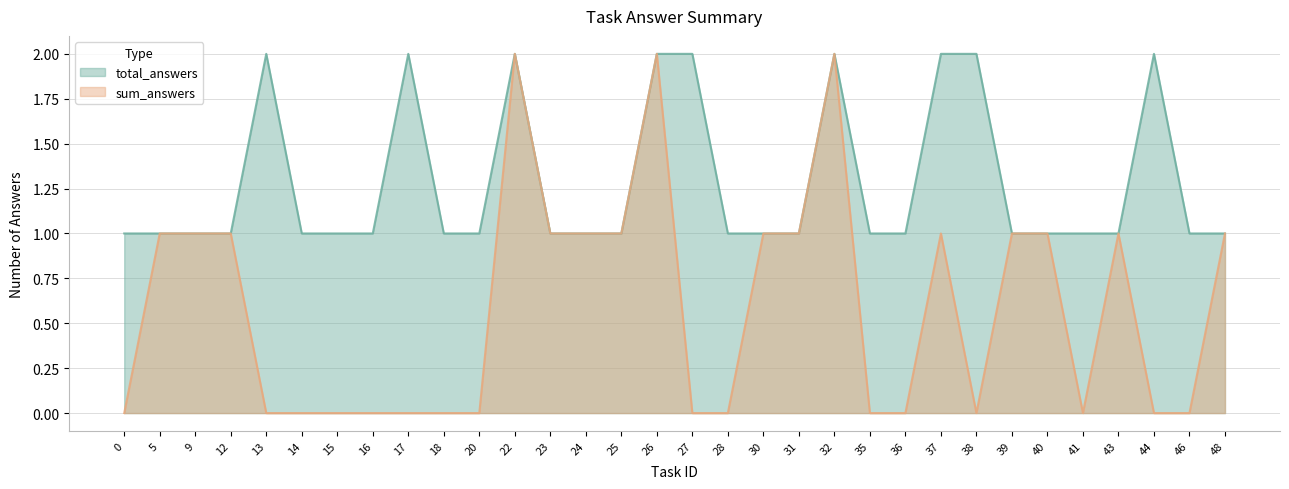

True or false: sum_answers and total_answers cross at least once.

False